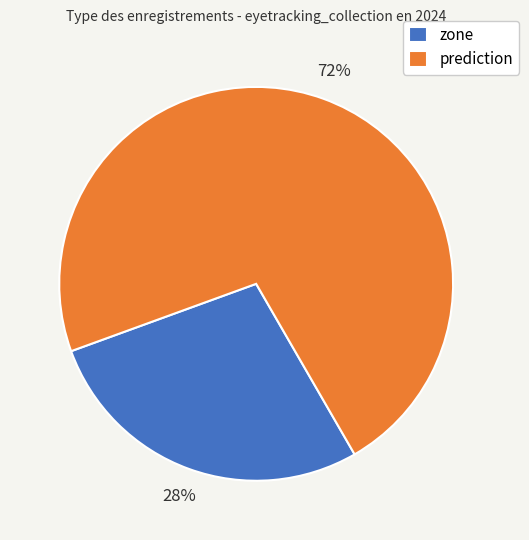

Does any single category account for the majority?

Yes